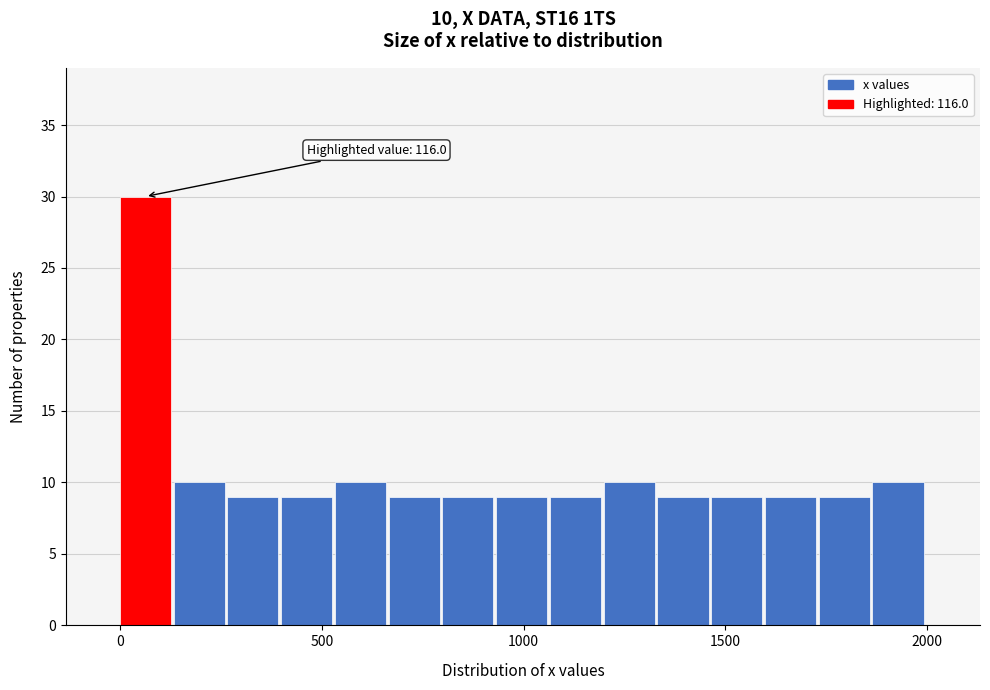

Read against the x-axis, roughly where is the centre of the tallest bar?

50